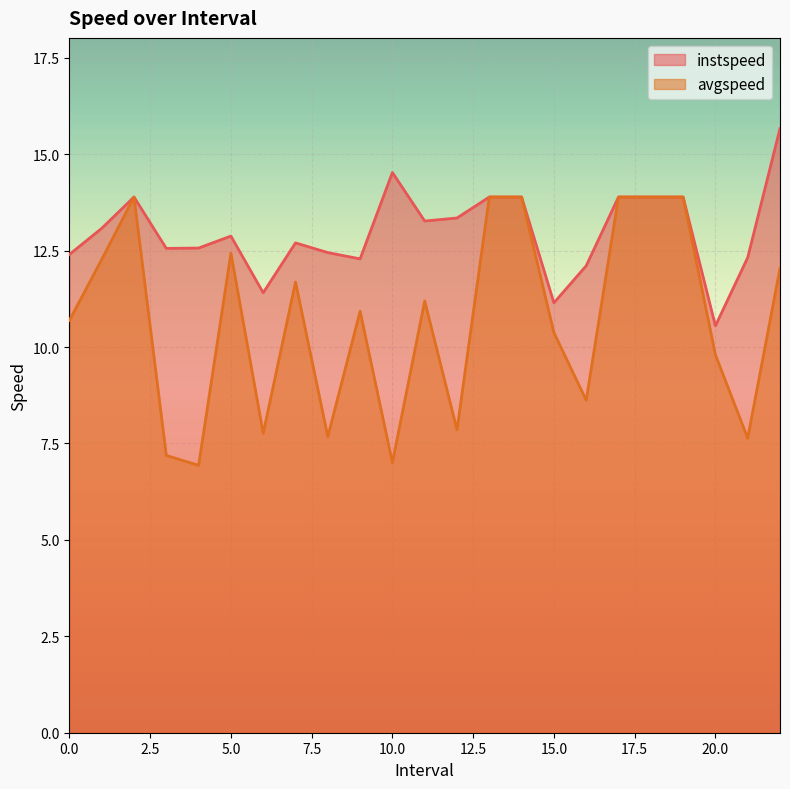

At how many categories does at least one series exceed 11?

22